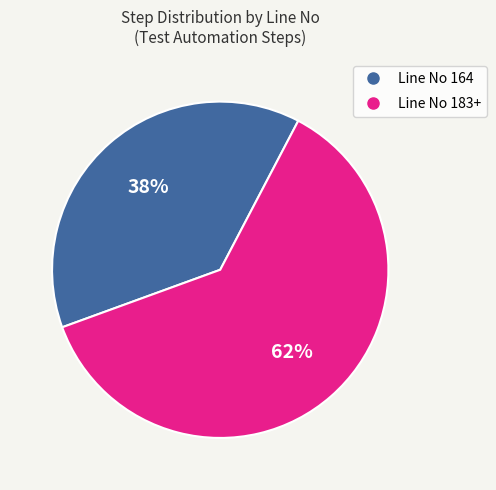

To the nearest percent, what is the difference between the largest and smallest slice percentages?

24%